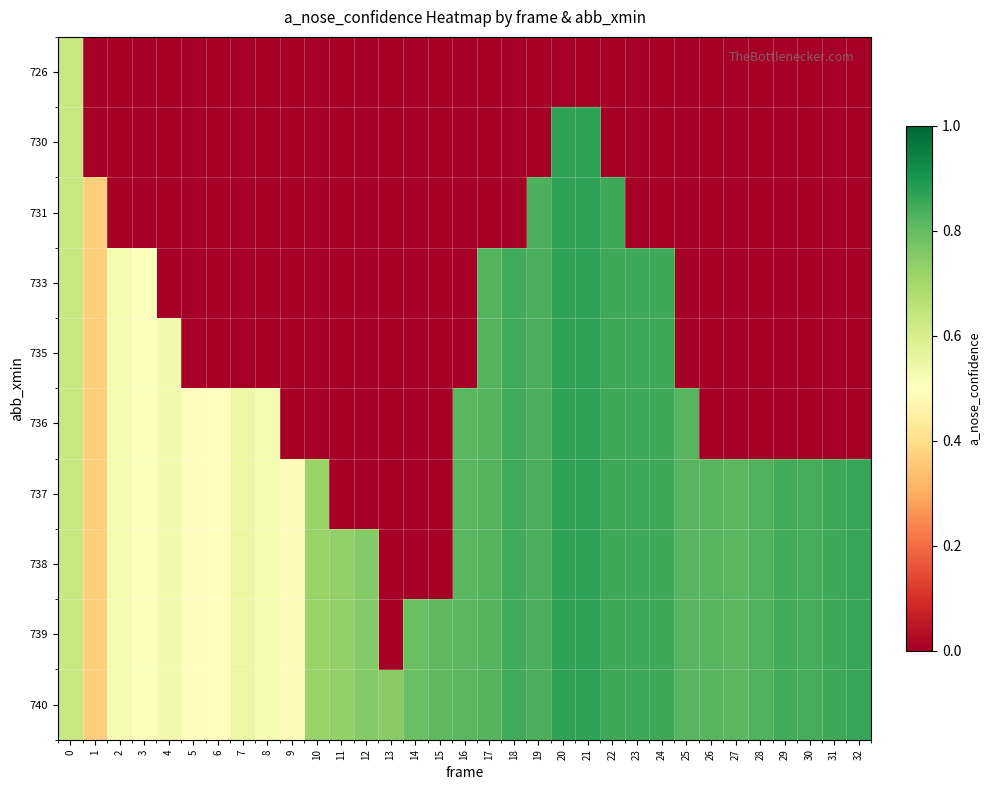

Reading right to left, transcribe all the data shown in this chart.

row_0: 32=0.0	31=0.0	30=0.0	29=0.0	28=0.0	27=0.0	26=0.0	25=0.0	24=0.0	23=0.0	22=0.0	21=0.0	20=0.0	19=0.0	18=0.0	17=0.0	16=0.0	15=0.0	14=0.0	13=0.0	12=0.0	11=0.0	10=0.0	9=0.0	8=0.0	7=0.0	6=0.0	5=0.0	4=0.0	3=0.0	2=0.0	1=0.0	0=0.6
row_1: 32=0.0	31=0.0	30=0.0	29=0.0	28=0.0	27=0.0	26=0.0	25=0.0	24=0.0	23=0.0	22=0.0	21=0.9	20=0.9	19=0.0	18=0.0	17=0.0	16=0.0	15=0.0	14=0.0	13=0.0	12=0.0	11=0.0	10=0.0	9=0.0	8=0.0	7=0.0	6=0.0	5=0.0	4=0.0	3=0.0	2=0.0	1=0.0	0=0.6
row_2: 32=0.0	31=0.0	30=0.0	29=0.0	28=0.0	27=0.0	26=0.0	25=0.0	24=0.0	23=0.0	22=0.9	21=0.9	20=0.9	19=0.8	18=0.0	17=0.0	16=0.0	15=0.0	14=0.0	13=0.0	12=0.0	11=0.0	10=0.0	9=0.0	8=0.0	7=0.0	6=0.0	5=0.0	4=0.0	3=0.0	2=0.0	1=0.4	0=0.6
row_3: 32=0.0	31=0.0	30=0.0	29=0.0	28=0.0	27=0.0	26=0.0	25=0.0	24=0.9	23=0.9	22=0.9	21=0.9	20=0.9	19=0.8	18=0.8	17=0.8	16=0.0	15=0.0	14=0.0	13=0.0	12=0.0	11=0.0	10=0.0	9=0.0	8=0.0	7=0.0	6=0.0	5=0.0	4=0.0	3=0.5	2=0.5	1=0.4	0=0.6
row_4: 32=0.0	31=0.0	30=0.0	29=0.0	28=0.0	27=0.0	26=0.0	25=0.0	24=0.9	23=0.9	22=0.9	21=0.9	20=0.9	19=0.8	18=0.8	17=0.8	16=0.0	15=0.0	14=0.0	13=0.0	12=0.0	11=0.0	10=0.0	9=0.0	8=0.0	7=0.0	6=0.0	5=0.0	4=0.5	3=0.5	2=0.5	1=0.4	0=0.6
row_5: 32=0.0	31=0.0	30=0.0	29=0.0	28=0.0	27=0.0	26=0.0	25=0.8	24=0.9	23=0.9	22=0.9	21=0.9	20=0.9	19=0.8	18=0.8	17=0.8	16=0.8	15=0.0	14=0.0	13=0.0	12=0.0	11=0.0	10=0.0	9=0.0	8=0.5	7=0.6	6=0.5	5=0.5	4=0.5	3=0.5	2=0.5	1=0.4	0=0.6
row_6: 32=0.9	31=0.9	30=0.8	29=0.8	28=0.8	27=0.8	26=0.8	25=0.8	24=0.9	23=0.9	22=0.9	21=0.9	20=0.9	19=0.8	18=0.8	17=0.8	16=0.8	15=0.0	14=0.0	13=0.0	12=0.0	11=0.0	10=0.7	9=0.5	8=0.5	7=0.6	6=0.5	5=0.5	4=0.5	3=0.5	2=0.5	1=0.4	0=0.6
row_7: 32=0.9	31=0.9	30=0.8	29=0.8	28=0.8	27=0.8	26=0.8	25=0.8	24=0.9	23=0.9	22=0.9	21=0.9	20=0.9	19=0.8	18=0.8	17=0.8	16=0.8	15=0.0	14=0.0	13=0.0	12=0.8	11=0.7	10=0.7	9=0.5	8=0.5	7=0.6	6=0.5	5=0.5	4=0.5	3=0.5	2=0.5	1=0.4	0=0.6
row_8: 32=0.9	31=0.9	30=0.8	29=0.8	28=0.8	27=0.8	26=0.8	25=0.8	24=0.9	23=0.9	22=0.9	21=0.9	20=0.9	19=0.8	18=0.8	17=0.8	16=0.8	15=0.8	14=0.8	13=0.0	12=0.8	11=0.7	10=0.7	9=0.5	8=0.5	7=0.6	6=0.5	5=0.5	4=0.5	3=0.5	2=0.5	1=0.4	0=0.6
row_9: 32=0.9	31=0.9	30=0.8	29=0.8	28=0.8	27=0.8	26=0.8	25=0.8	24=0.9	23=0.9	22=0.9	21=0.9	20=0.9	19=0.8	18=0.8	17=0.8	16=0.8	15=0.8	14=0.8	13=0.7	12=0.8	11=0.7	10=0.7	9=0.5	8=0.5	7=0.6	6=0.5	5=0.5	4=0.5	3=0.5	2=0.5	1=0.4	0=0.6